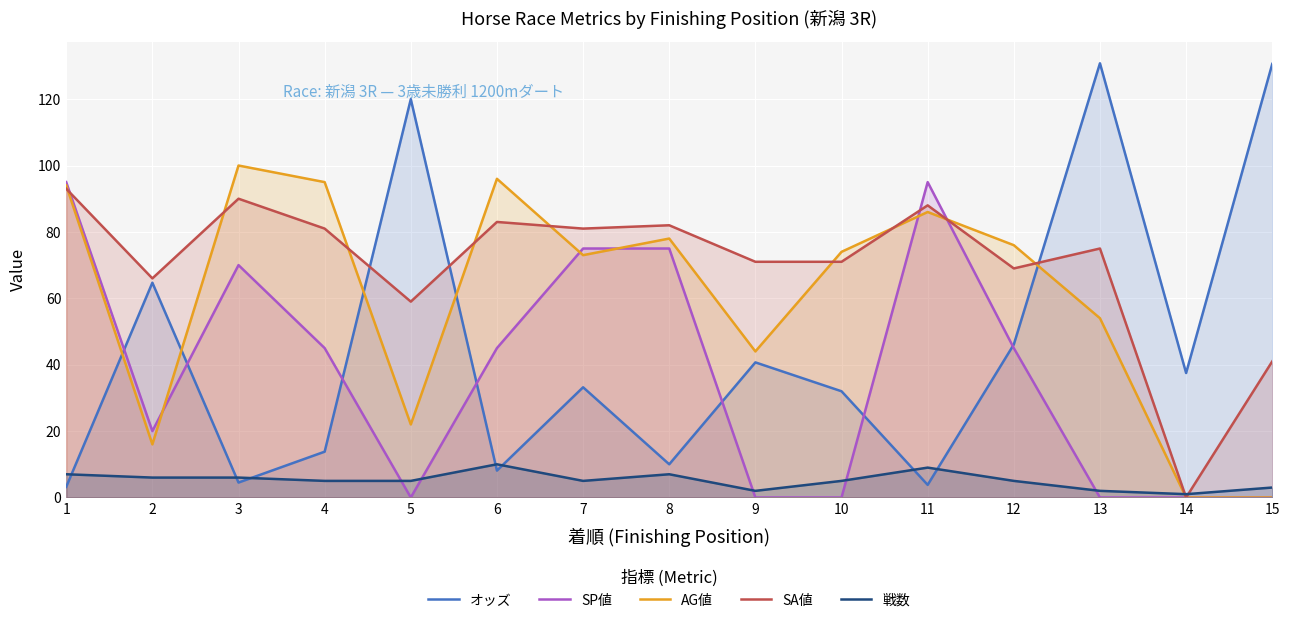

Which series changed the most between 1 and 8?

SP値